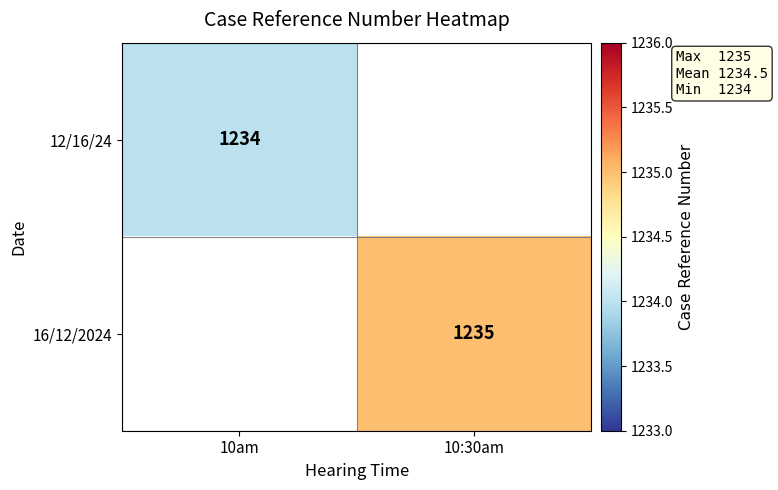

The 16/12/2024 series shows 1235 at 10:30am. True or false?

True